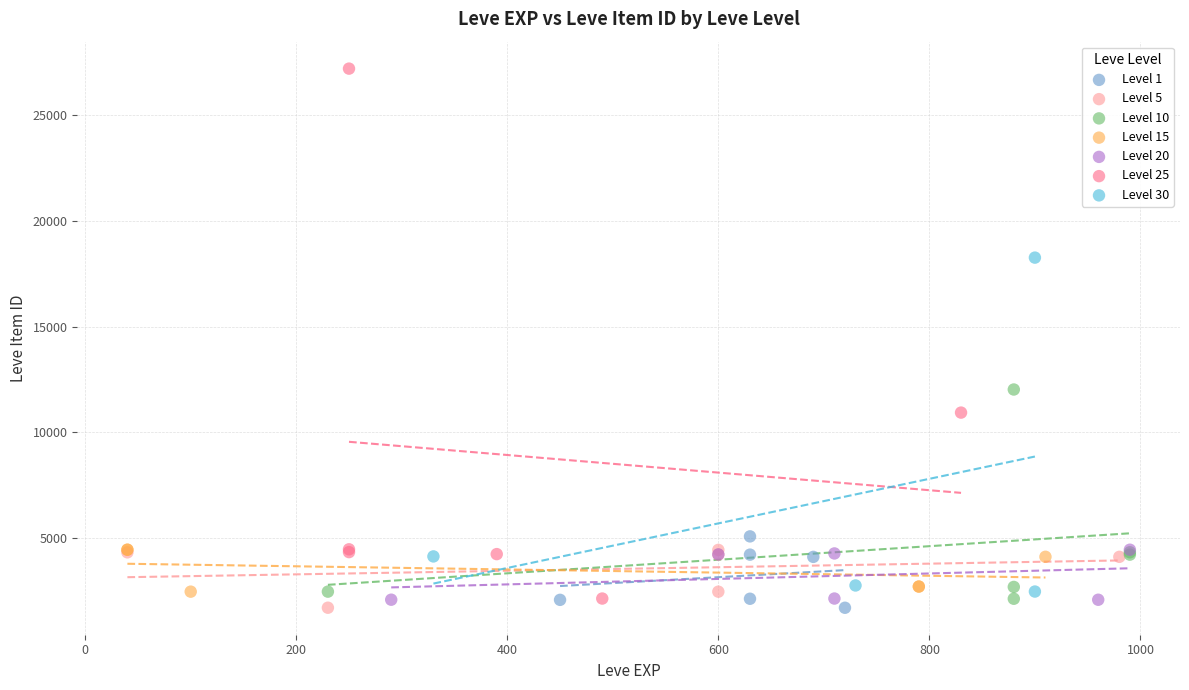

Which series has the largest Y range (max minus min)?

Level 25